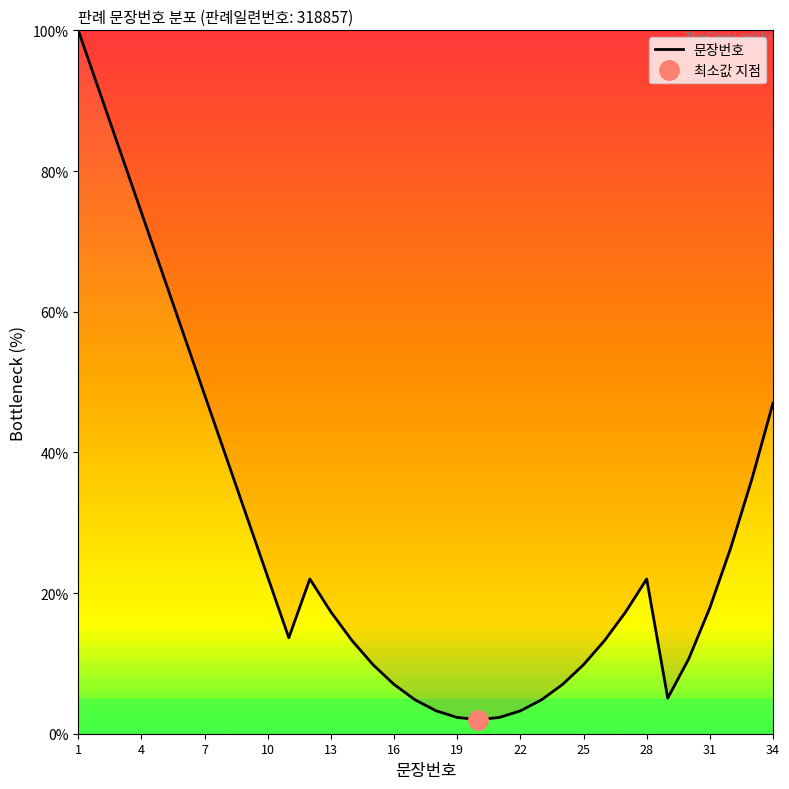

How many interior local peaks (higher than both neighbors) does the data have?

2